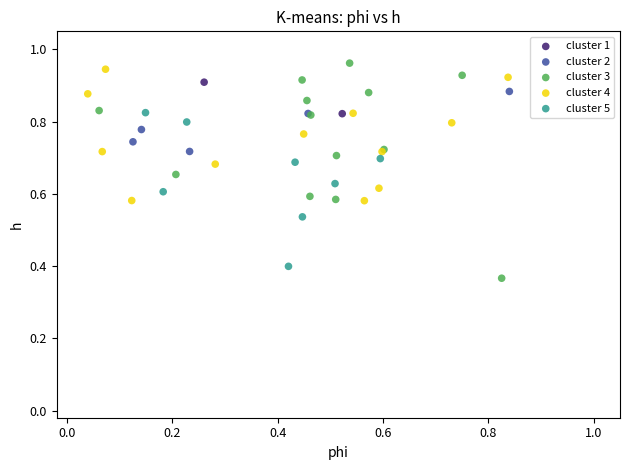

Which series contains the highest Y value?

cluster 3